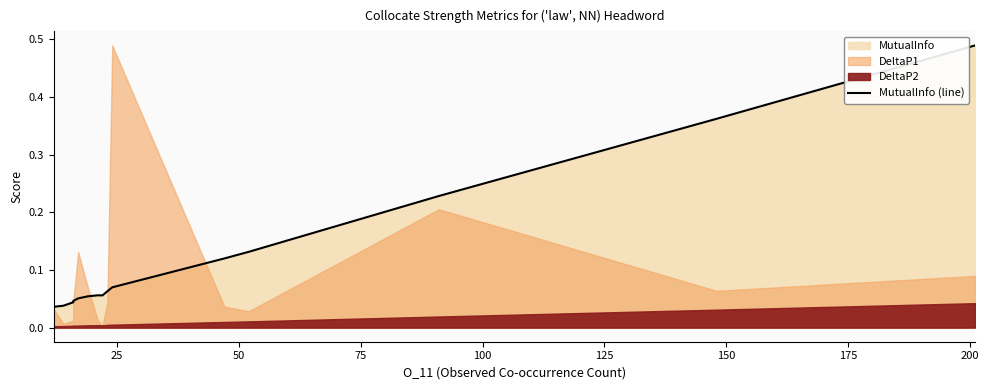

Is it true that the value at 125 is 0.1?

False